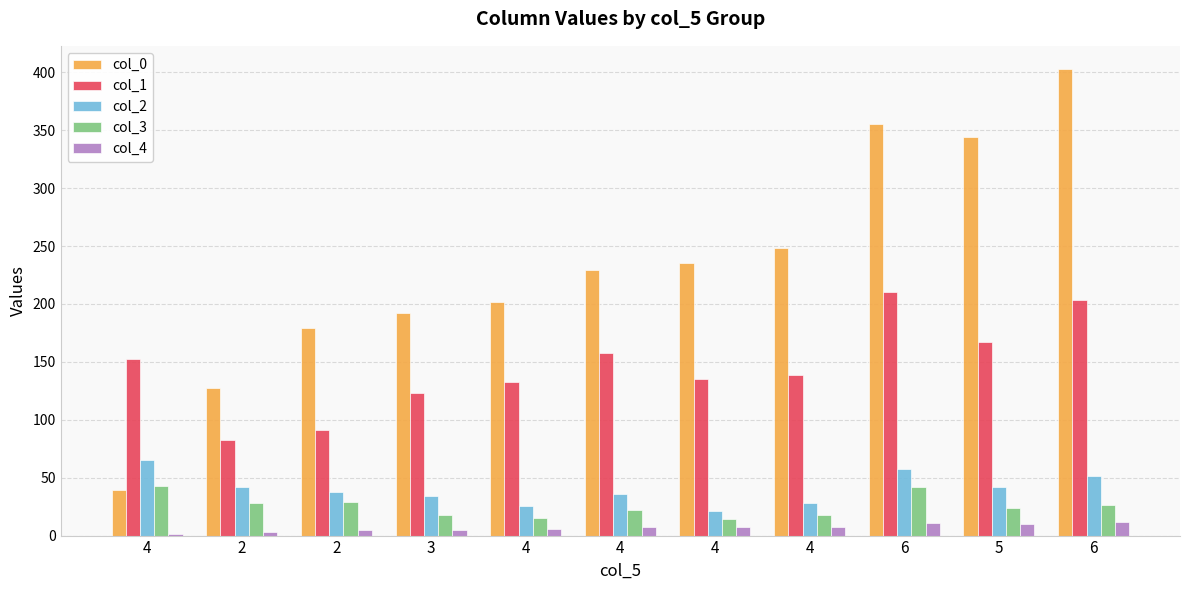

How many data points in col_1 are above 138?

6